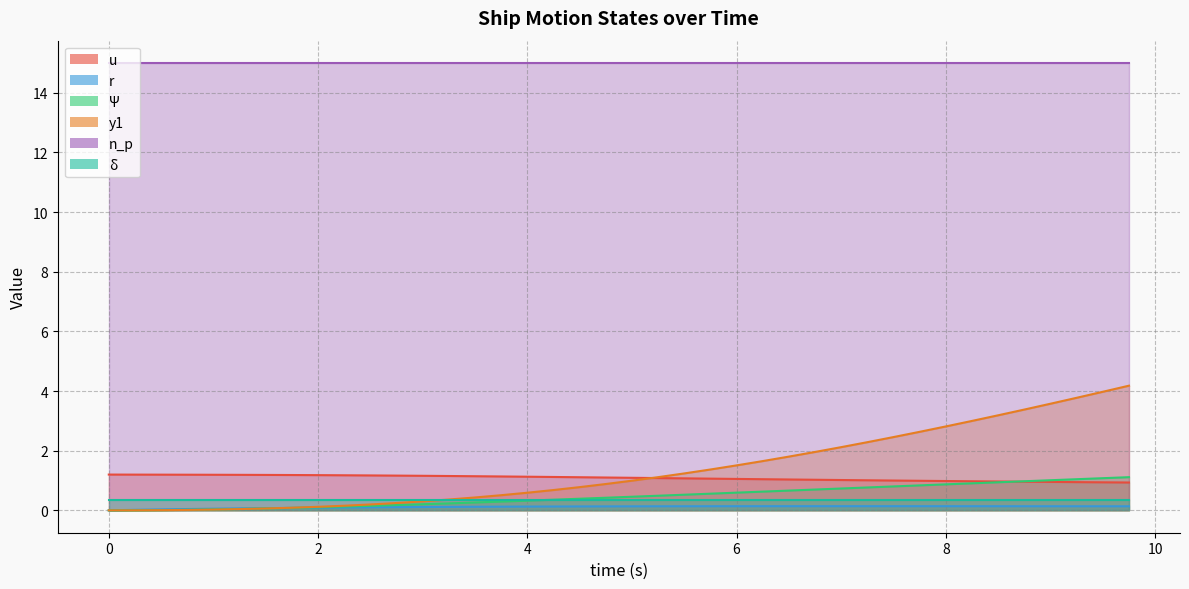

List the labels in order of r value, smallest first.

0.0, 0.25, 0.5, 0.75, 1.0, 1.25, 1.5, 1.75, 2.0, 2.25, 2.5, 2.75, 3.0, 3.25, 3.5, 3.75, 4.0, 4.25, 4.5, 4.75, 5.0, 9.75, 5.25, 9.5, 9.25, 5.5, 9.0, 8.75, 5.75, 8.5, 8.25, 6.0, 8.0, 7.75, 6.25, 7.5, 6.5, 7.25, 6.75, 7.0